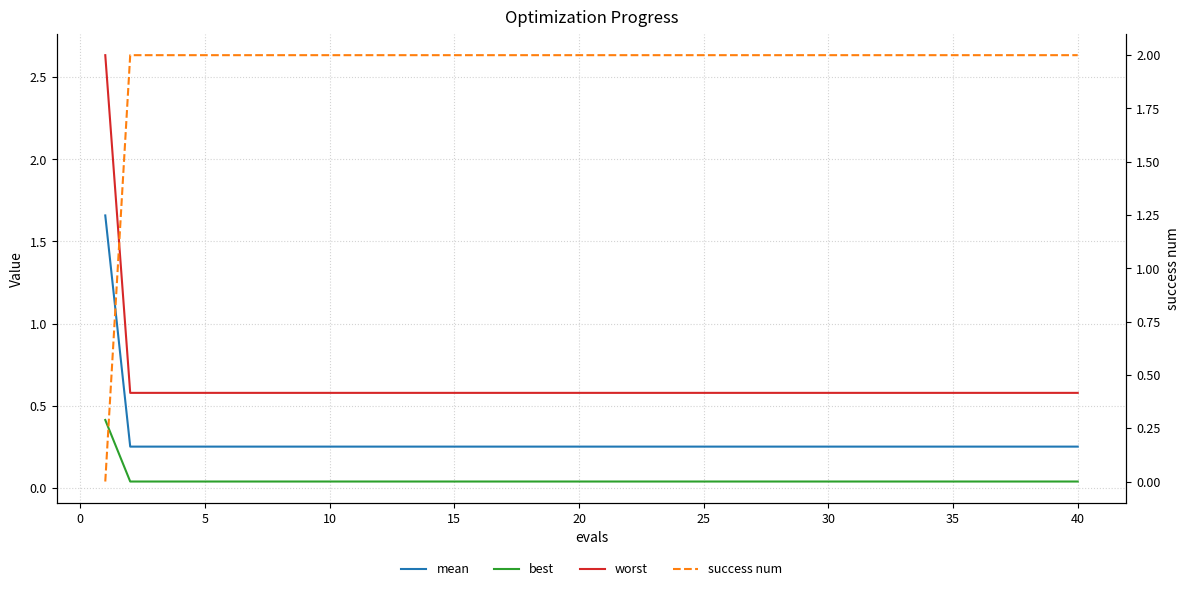

The worst series shows 0.6 at 30. True or false?

True